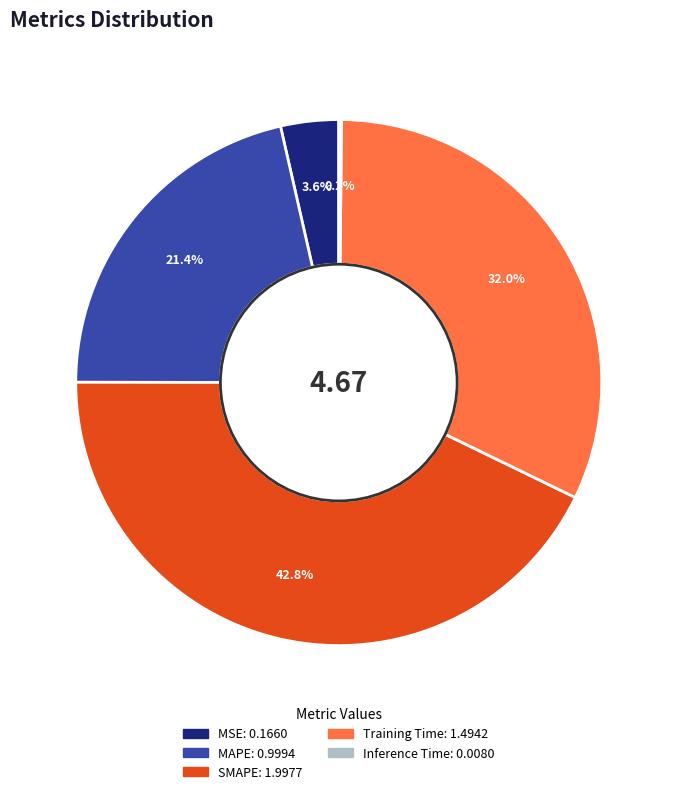

Is there any slice that represents more than half of the pie?

No